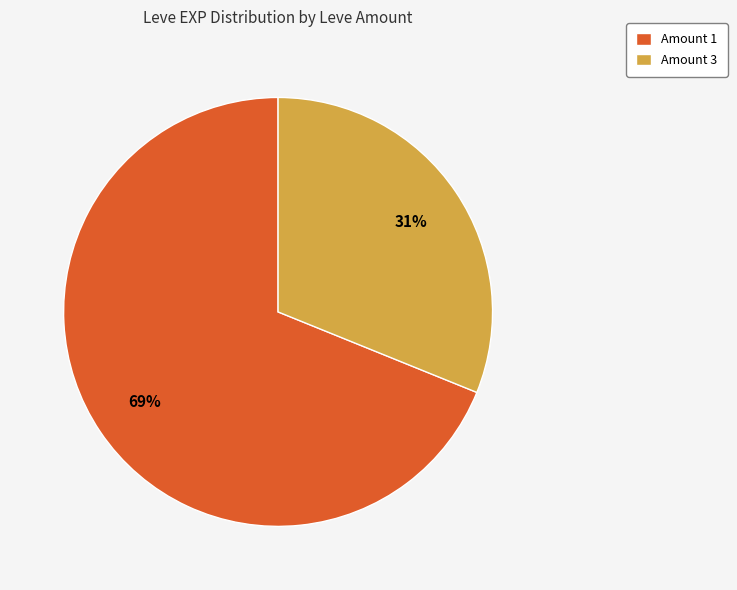

Which slice is the largest?

Amount 1